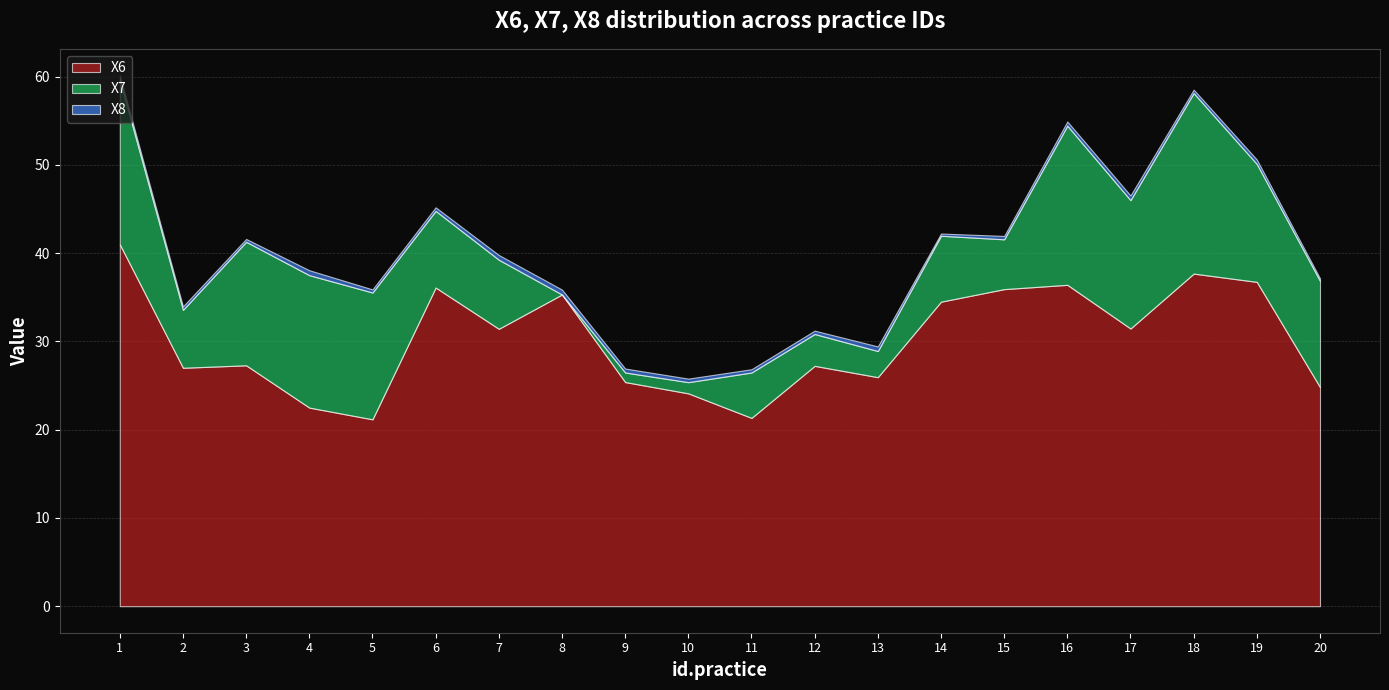

Count the number of data series in this chart.

3